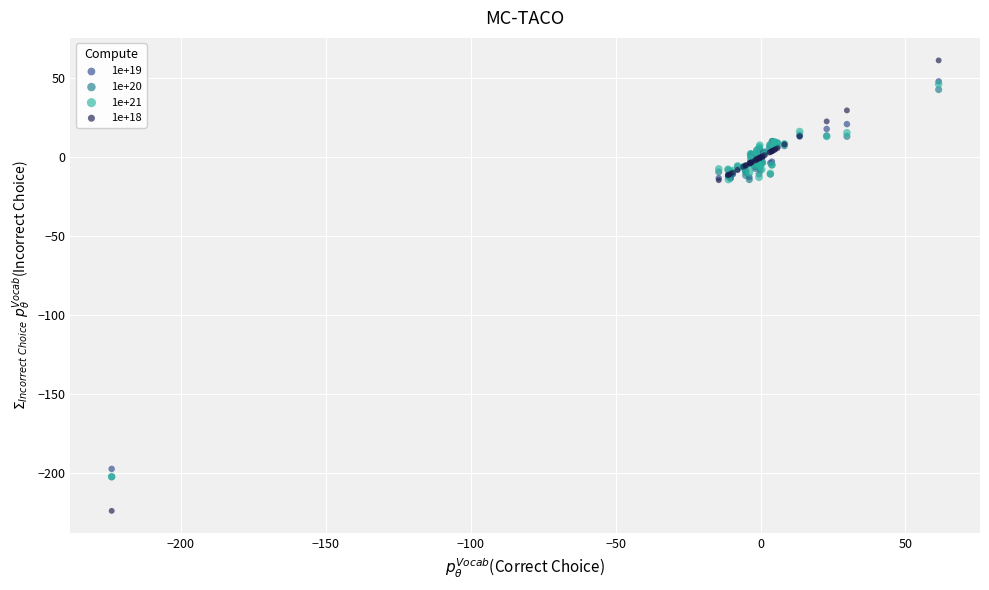

What are all the series names shown in the legend?

1e+19, 1e+20, 1e+21, 1e+18